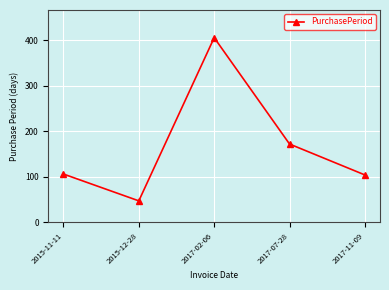

How many categories are shown in the chart?

5